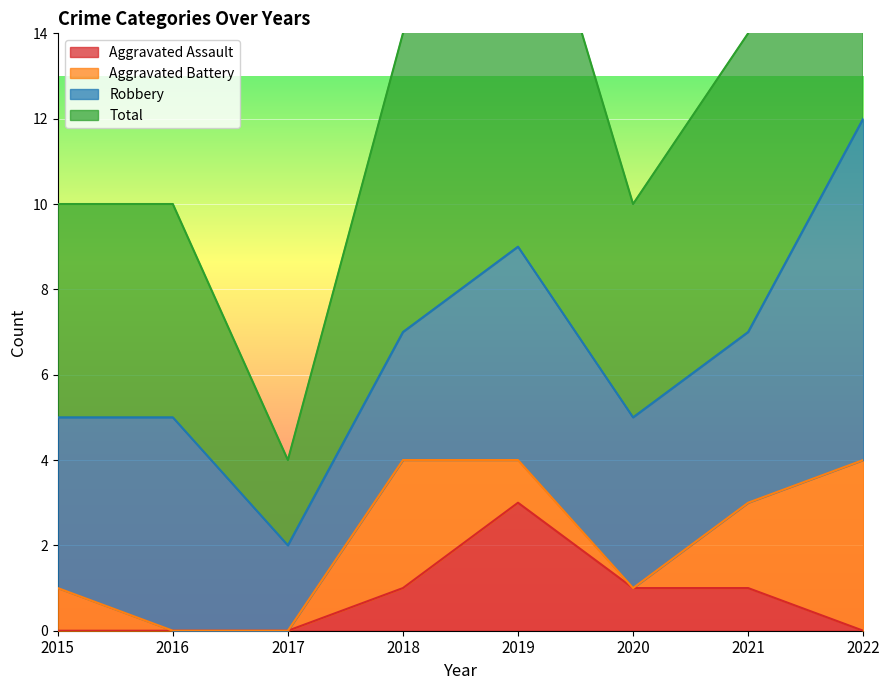

At how many categories does at least one series exceed 4?

7